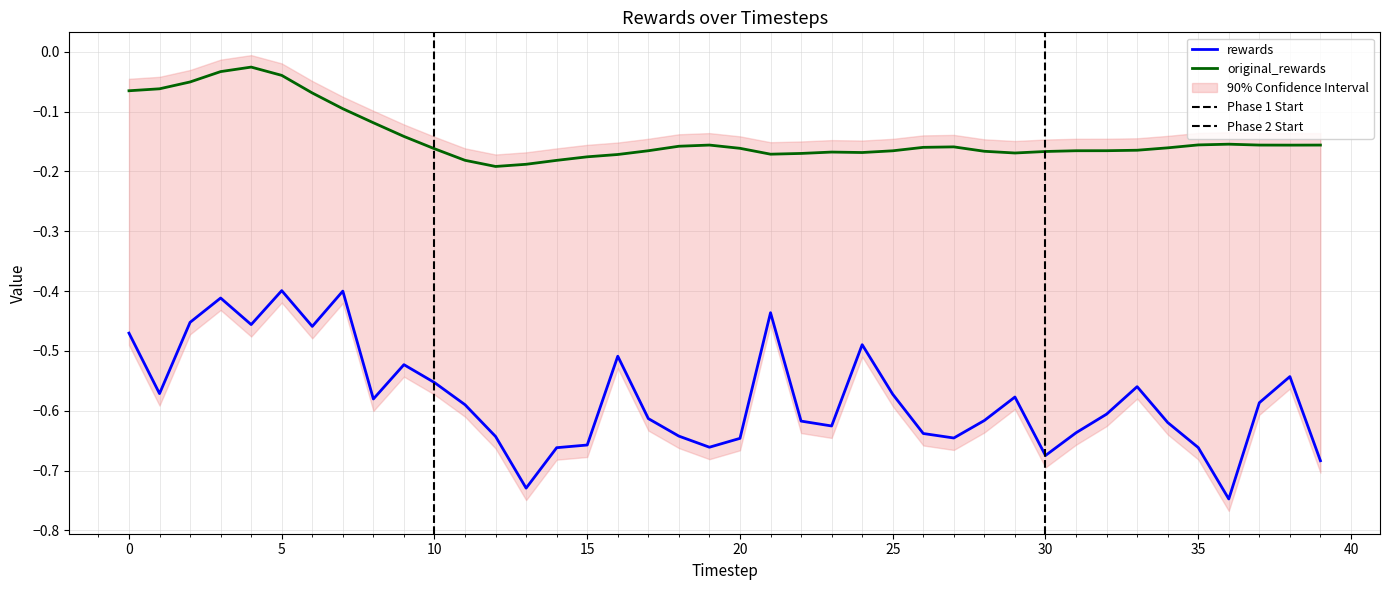

Reading right to left, transcribe all the data shown in this chart.

rewards: -0.7	-0.5	-0.6	-0.7	-0.7	-0.6	-0.6	-0.6	-0.6	-0.7	-0.6	-0.6	-0.6	-0.6	-0.6	-0.5	-0.6	-0.6	-0.4	-0.6	-0.7	-0.6	-0.6	-0.5	-0.7	-0.7	-0.7	-0.6	-0.6	-0.6	-0.5	-0.6	-0.4	-0.5	-0.4	-0.5	-0.4	-0.5	-0.6	-0.5
original_rewards: -0.2	-0.2	-0.2	-0.2	-0.2	-0.2	-0.2	-0.2	-0.2	-0.2	-0.2	-0.2	-0.2	-0.2	-0.2	-0.2	-0.2	-0.2	-0.2	-0.2	-0.2	-0.2	-0.2	-0.2	-0.2	-0.2	-0.2	-0.2	-0.2	-0.2	-0.1	-0.1	-0.1	-0.1	-0.0	-0.0	-0.0	-0.1	-0.1	-0.1